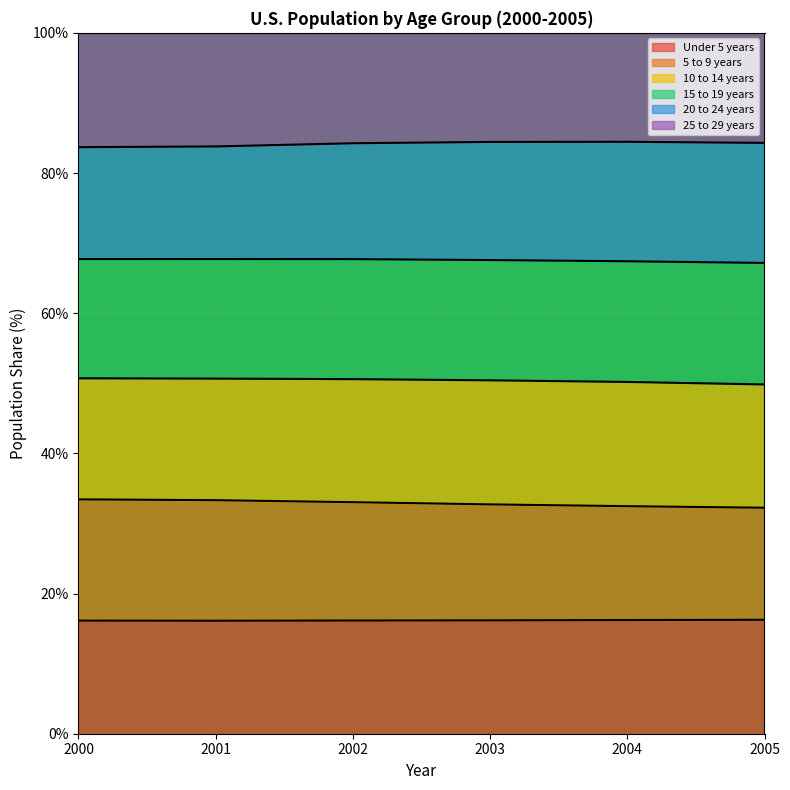

What is the total value across all series at 2005?

100.0